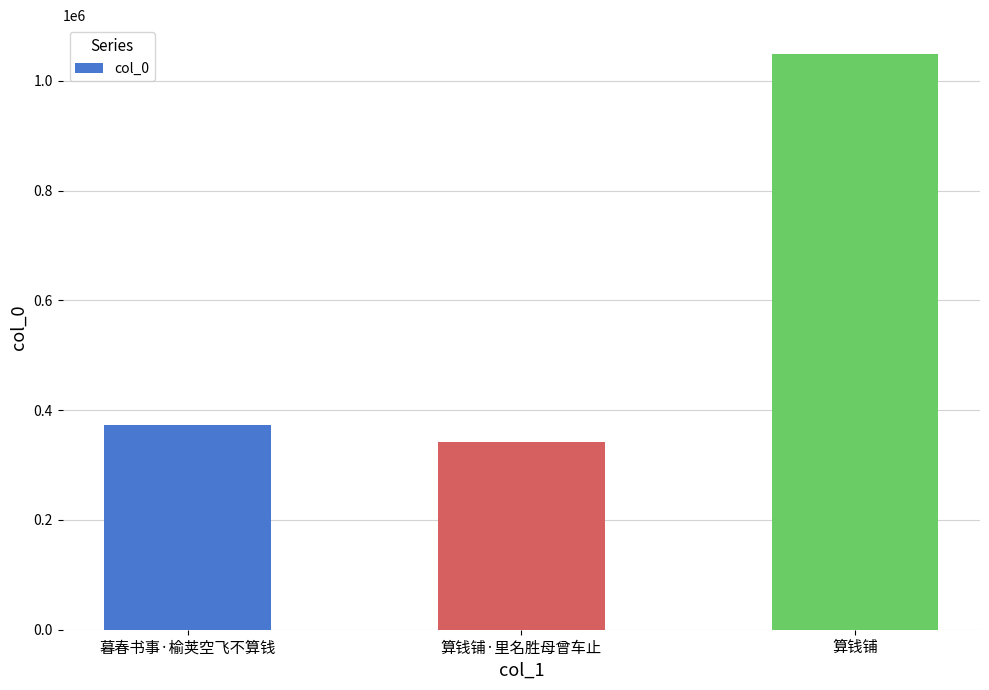

What is the label of the 2nd bar from the right?

算钱铺·里名胜母曾车止